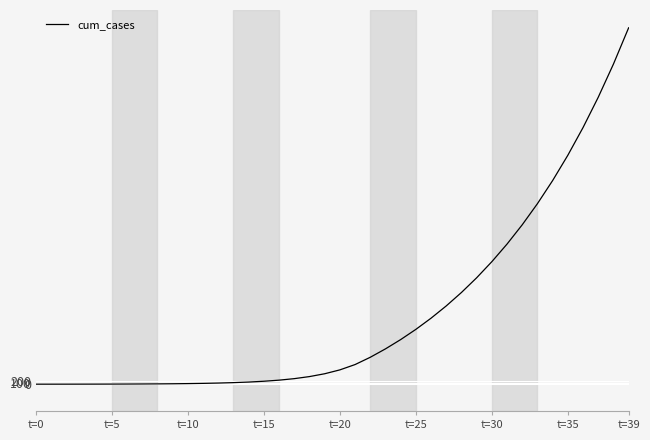

What is the label of the 35th point from the left?

34